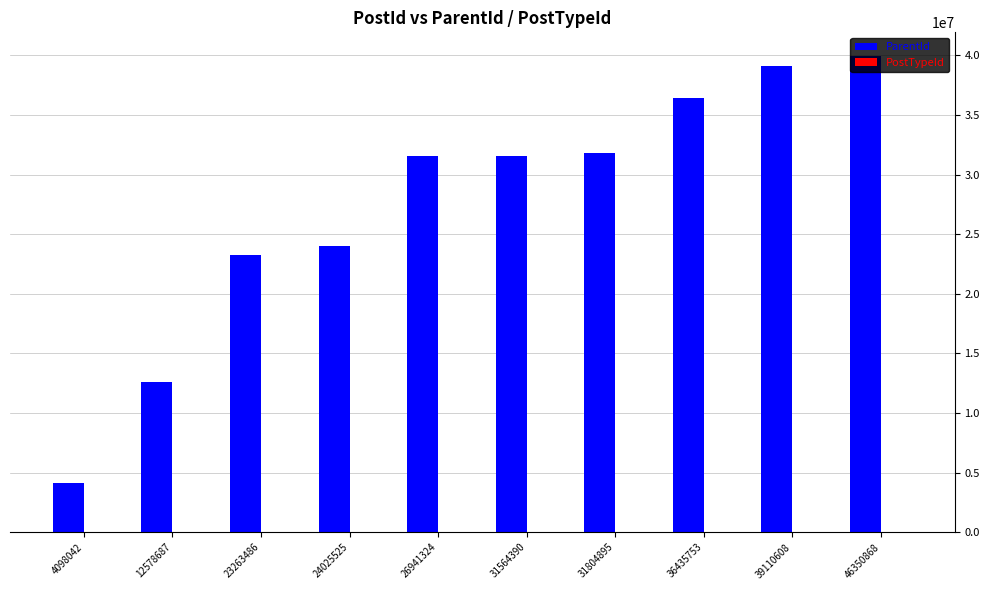

Between 23263486 and 31804895, which series saw the biggest shift?

ParentId